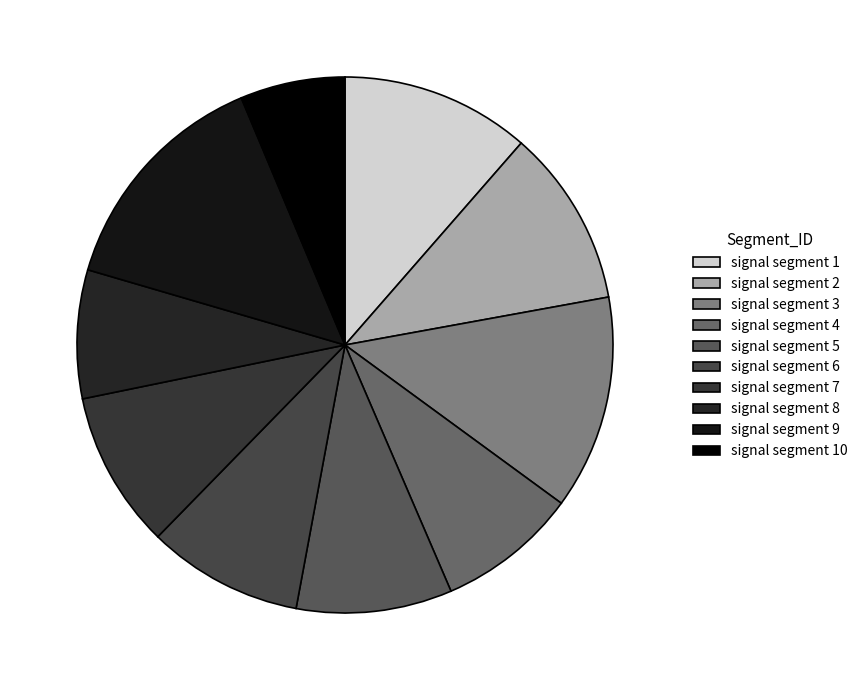

How many segments does this pie chart have?

10